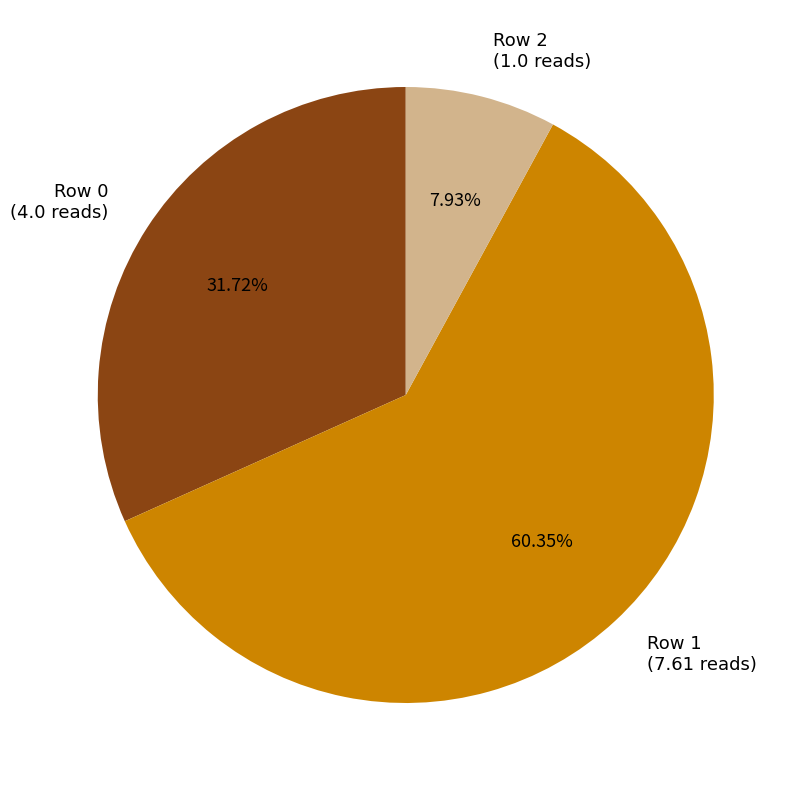

How many slices are in this pie chart?

3